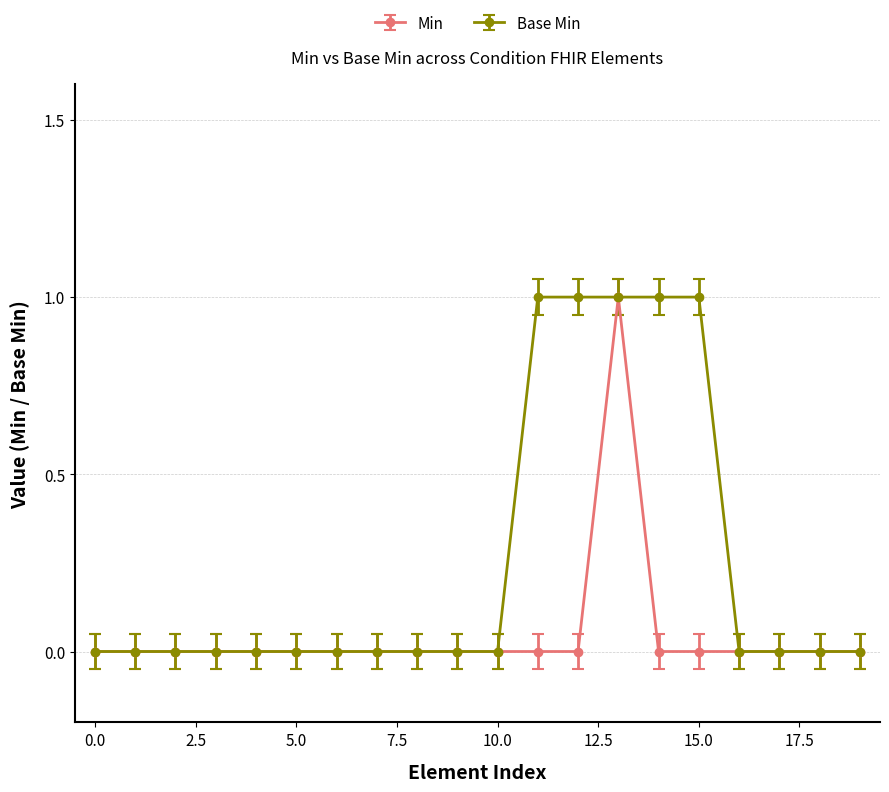

How many Base Min values are between 0 and 1?

20